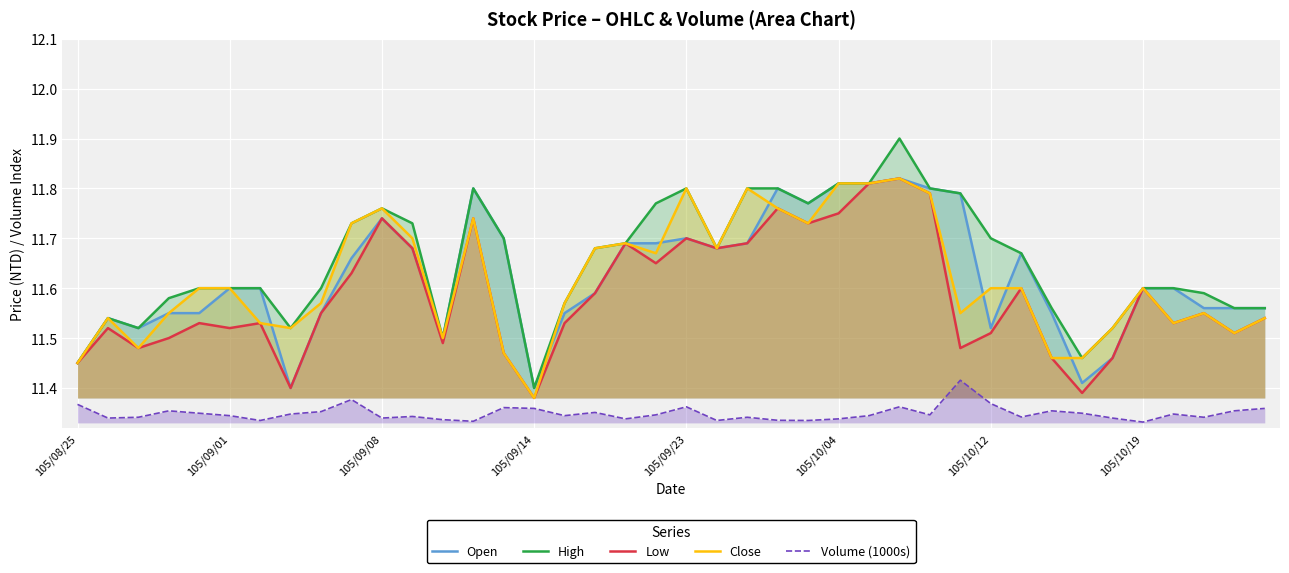

Which series has the widest spread of values?

High